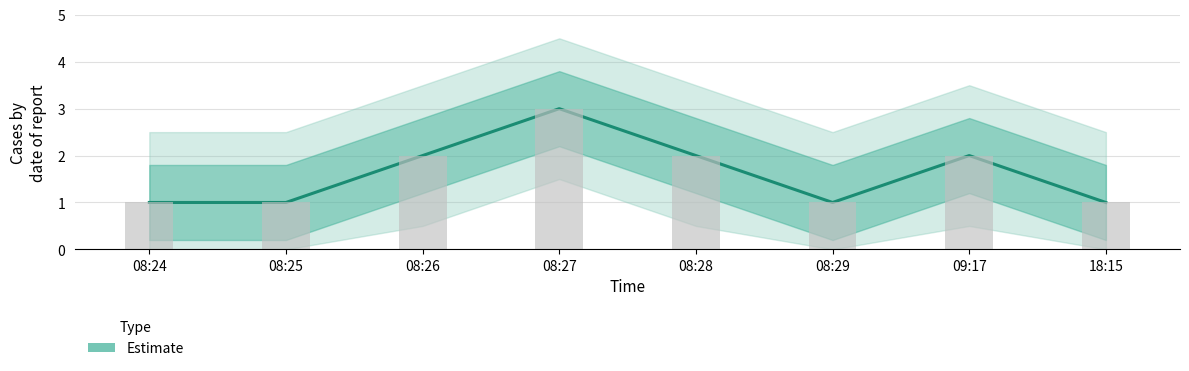

List the labels in order of value, largest first.

08:27, 08:26, 08:28, 09:17, 08:24, 08:25, 08:29, 18:15